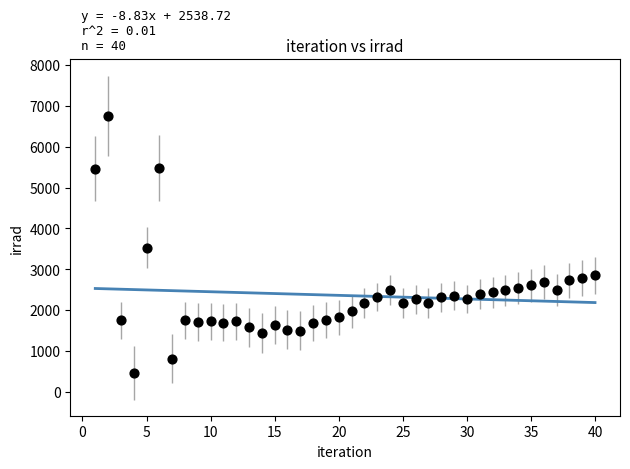

What is the range of Y values (max minus min)?

6288.3